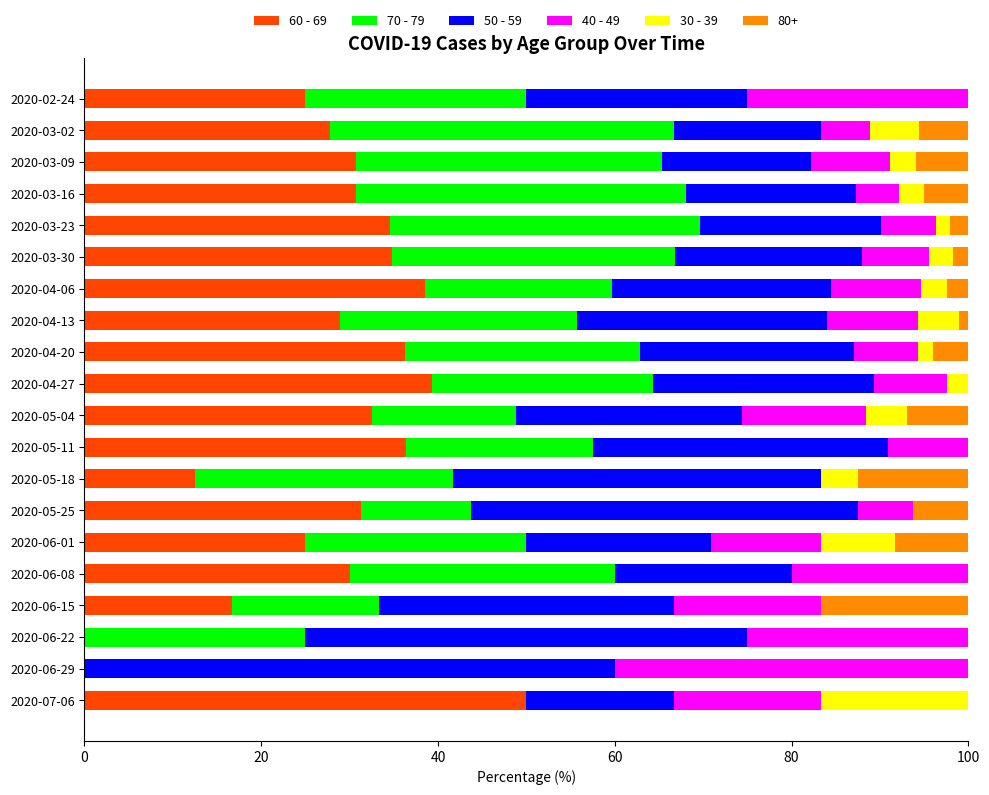

The value of 60 - 69 at 2020-03-30 is 34.8. True or false?

True